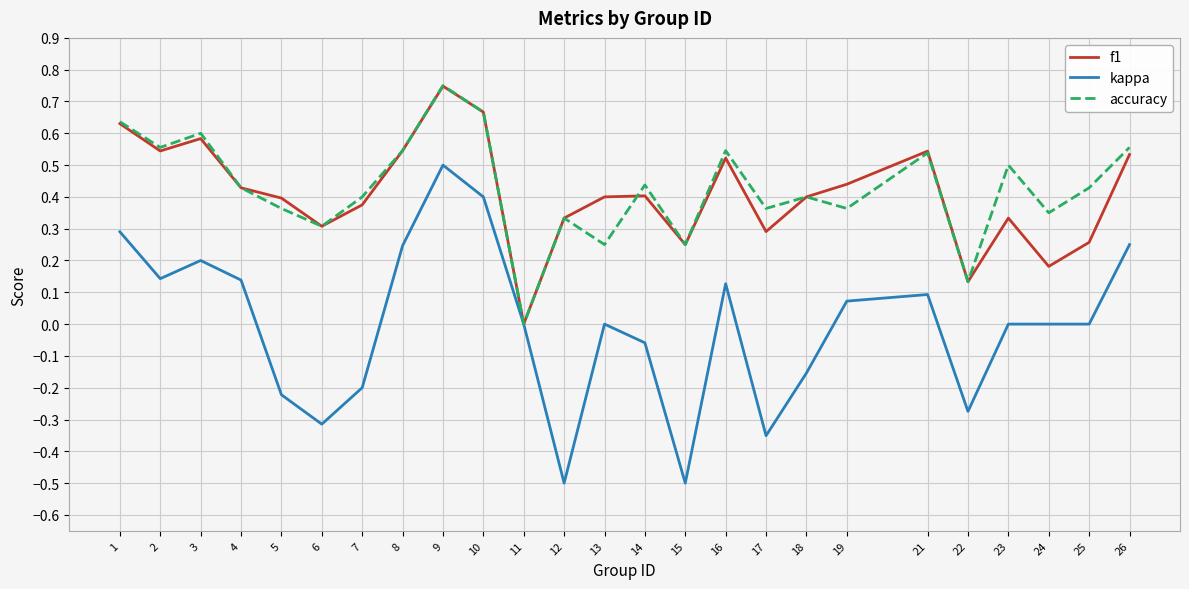

Does the chart display data point markers on the line(s)?

No